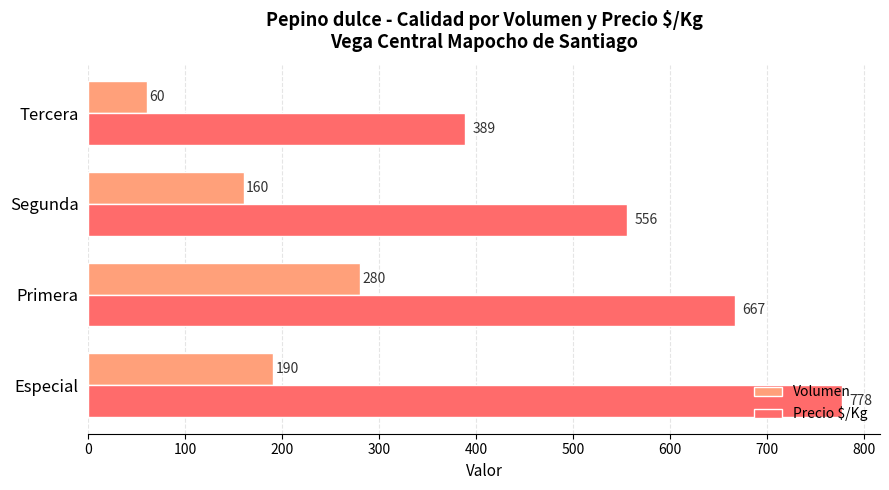

What are all the series names shown in the legend?

Volumen, Precio $/Kg